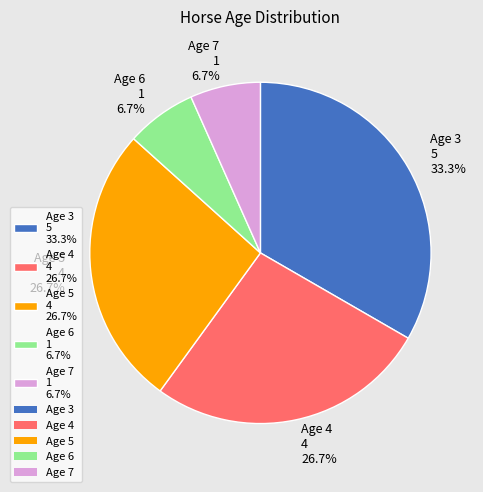

Which slice is the largest?

Age 3